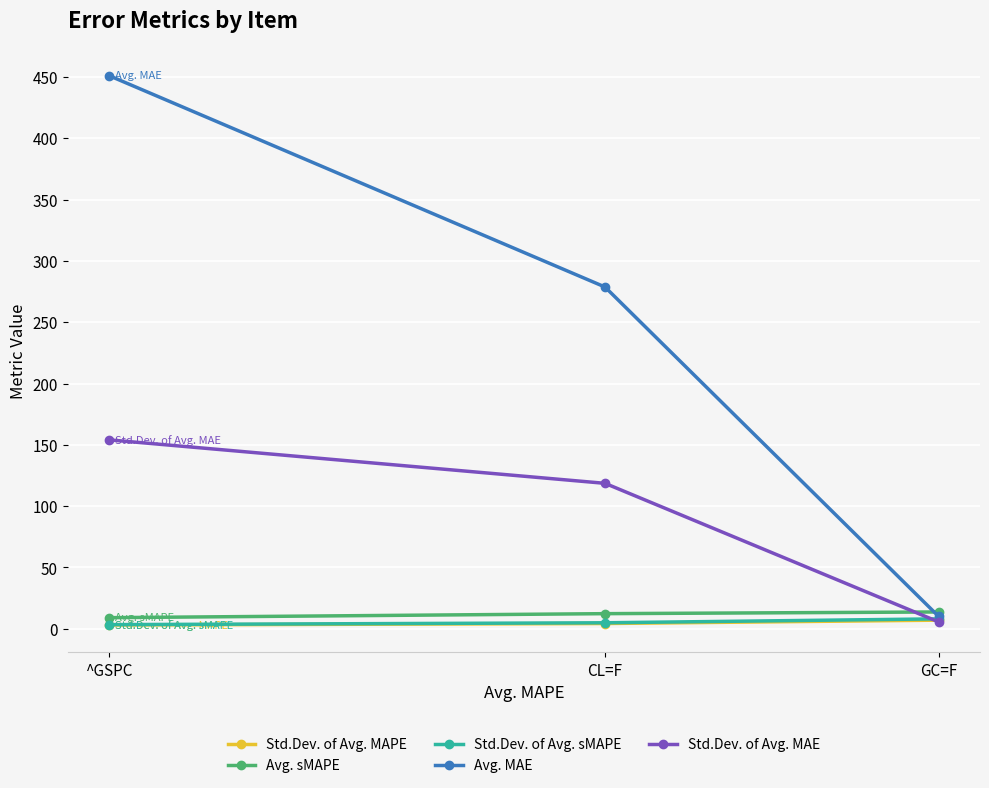

Where is Avg. MAE nearest to the value 230?

CL=F